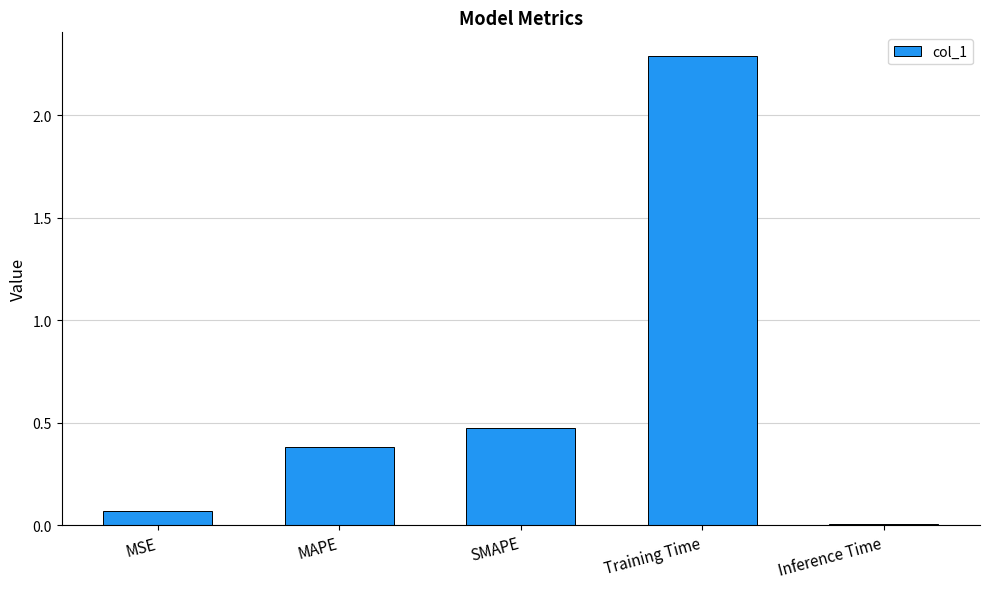

Where is the data nearest to the value 1?

SMAPE